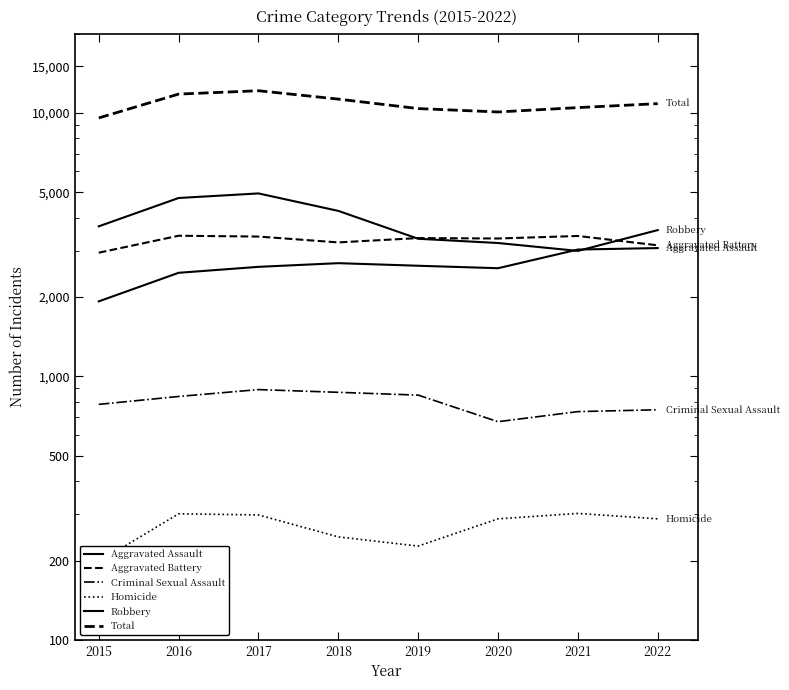

Reading left to right, list all the values displayed in this chart.

Aggravated Assault: 2015=1926	2016=2472	2017=2604	2018=2689	2019=2629	2020=2573	2021=3029	2022=3068
Aggravated Battery: 2015=2947	2016=3417	2017=3393	2018=3224	2019=3348	2020=3336	2021=3410	2022=3143
Criminal Sexual Assault: 2015=783	2016=839	2017=891	2018=870	2019=849	2020=673	2021=735	2022=747
Homicide: 2015=198	2016=301	2017=298	2018=246	2019=227	2020=288	2021=302	2022=288
Robbery: 2015=3710	2016=4752	2017=4946	2018=4246	2019=3328	2020=3207	2021=2993	2022=3590
Total: 2015=9564	2016=11781	2017=12132	2018=11275	2019=10381	2020=10077	2021=10469	2022=10836